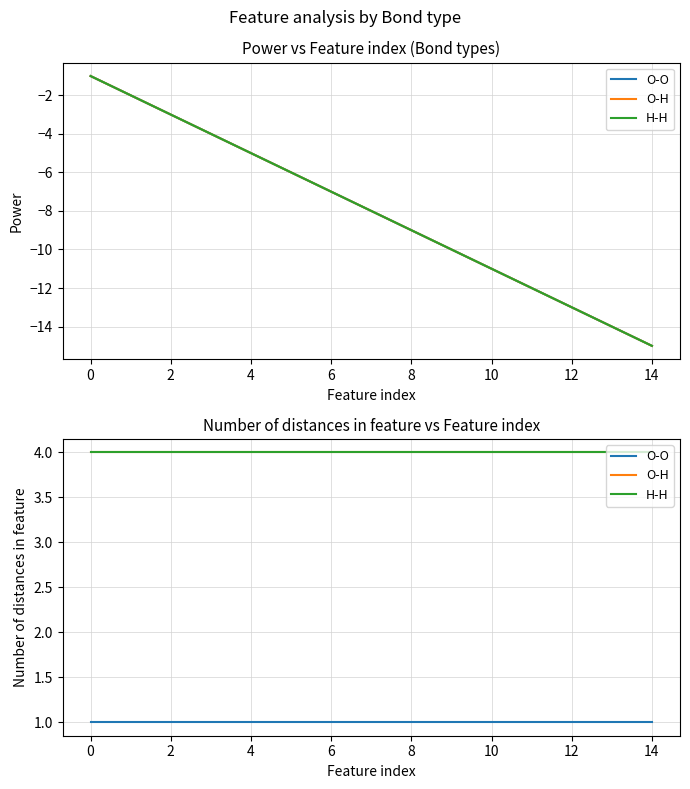

Which series has the largest total across all categories?

O-H